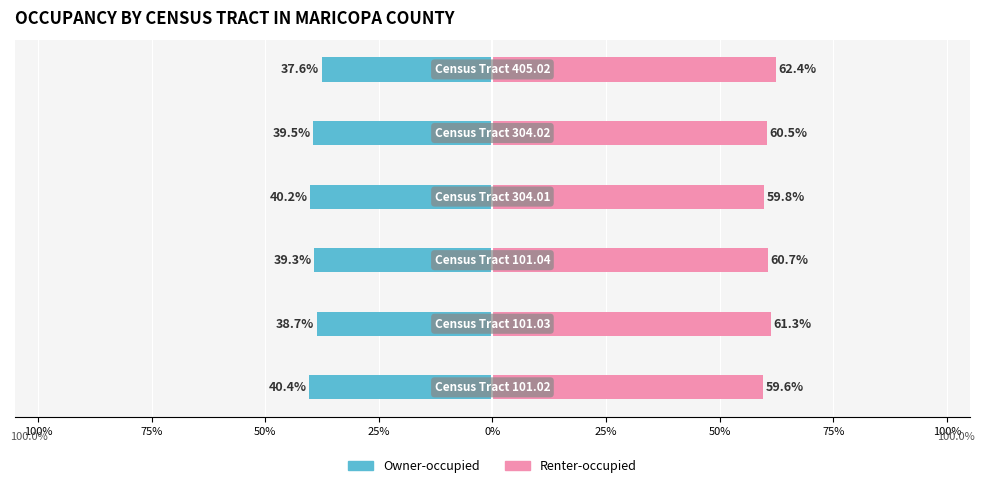

Rank the series at 25% from lowest to highest value.

Owner-occupied, Renter-occupied